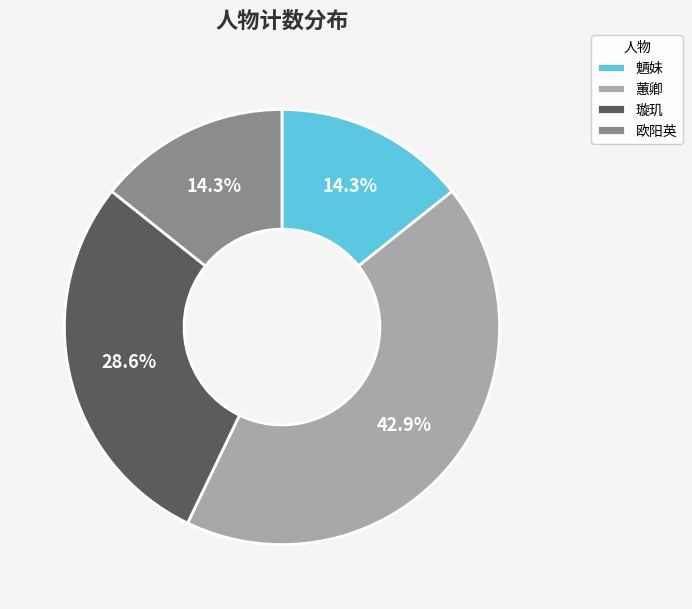

What percentage is NOT represented by 璇玑?

71.4%